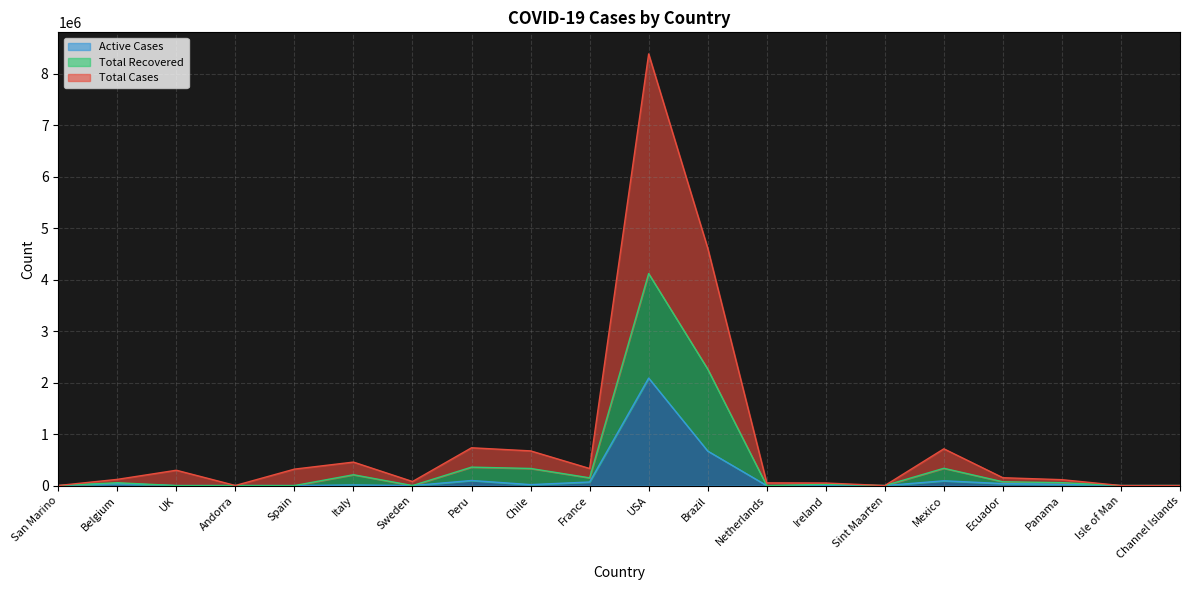

Reading left to right, extract all data points from this chart.

Total Cases: San Marino=1356	Belgium=120581	UK=297914	Andorra=1742	Spain=319501	Italy=456083	Sweden=78997	Peru=734079	Chile=673694	France=331864	USA=8380711	Brazil=4611015	Netherlands=52595	Ireland=49927	Sint Maarten=171	Mexico=713925	Ecuador=152630	Panama=114736	Isle of Man=648	Channel Islands=1121
Total Recovered: San Marino=657	Belgium=55382	UK=0	Andorra=845	Spain=0	Italy=210493	Sweden=0	Peru=358118	Chile=332390	France=150336	USA=4116022	Brazil=2262815	Netherlands=0	Ireland=24082	Sint Maarten=78	Mexico=335640	Ecuador=73581	Panama=56743	Isle of Man=312	Channel Islands=537
Active Cases: San Marino=0	Belgium=37988	UK=0	Andorra=42	Spain=0	Italy=12301	Sweden=0	Peru=98695	Chile=18694	France=69521	USA=2086815	Brazil=670534	Netherlands=0	Ireland=718	Sint Maarten=15	Mexico=92948	Ecuador=39037	Panama=24039	Isle of Man=0	Channel Islands=4